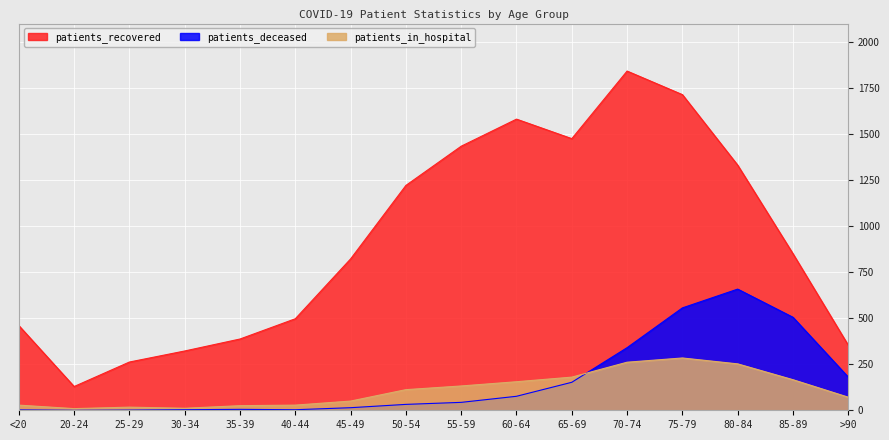

Reading left to right, what are all the values shown in this chart?

patients_recovered: 460	129	262	322	387	497	822	1221	1434	1581	1475	1842	1714	1331	850	353
patients_deceased: 2	0	1	3	5	3	14	32	43	76	152	340	556	658	505	180
patients_in_hospital: 28	9	17	11	25	28	50	112	132	155	180	261	284	252	166	71